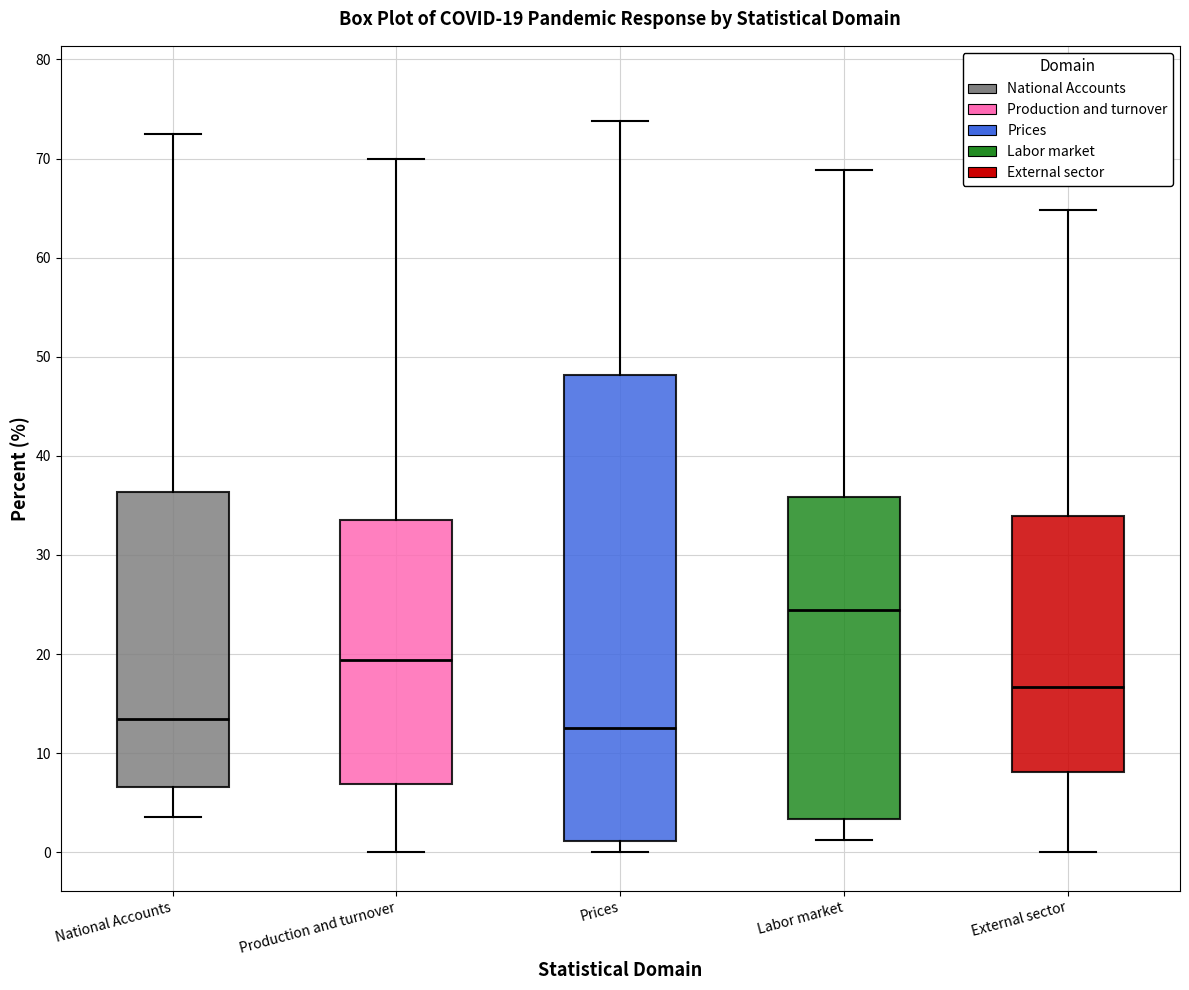

Which box is the tallest, from its lower edge to its upper edge?

Prices